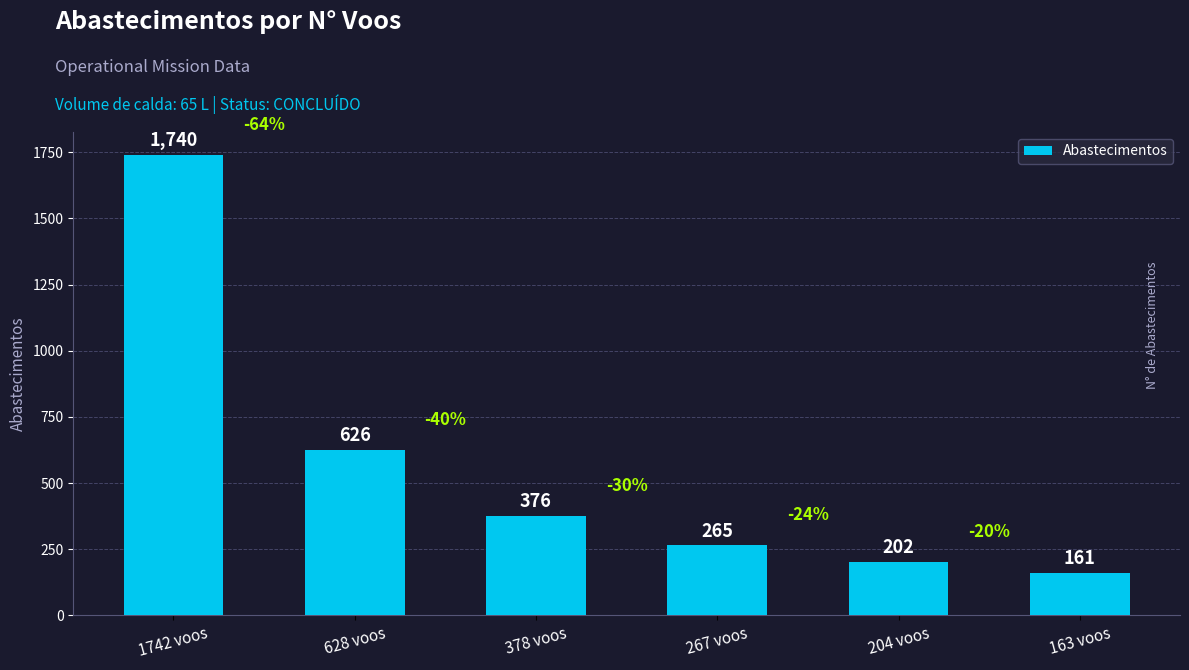

What position from the right is 628 voos?

5